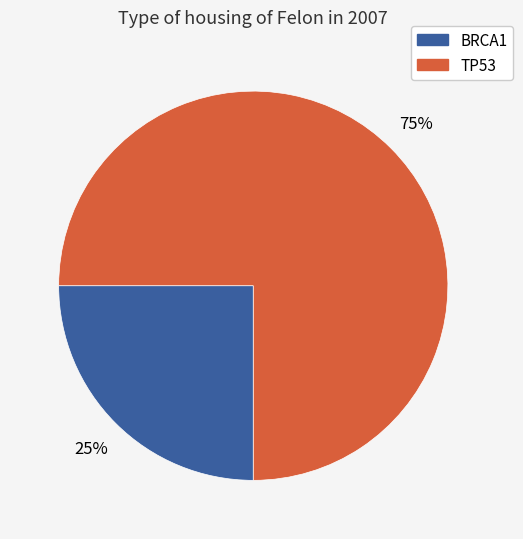

To the nearest percent, what portion does TP53 represent?

75%